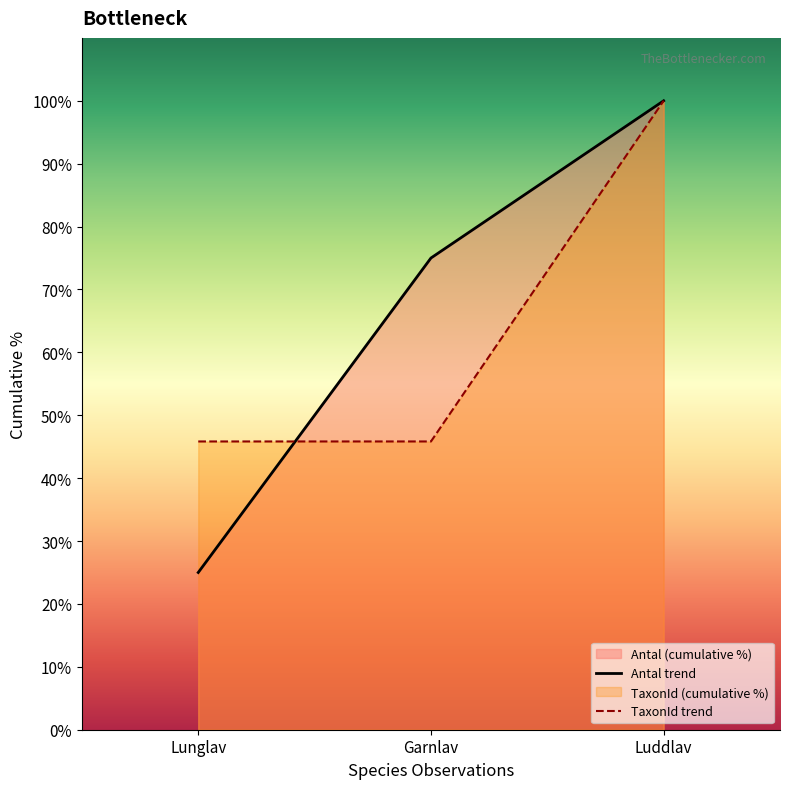

What is the label of the 1st point from the right?

Luddlav